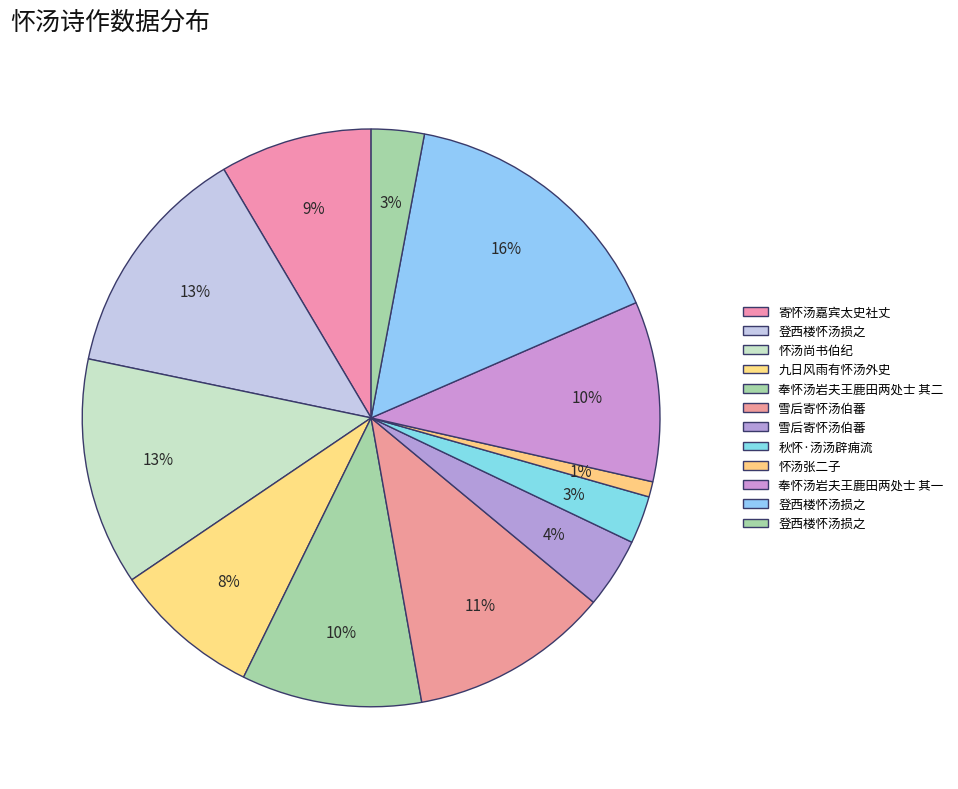

How many slices are in this pie chart?

12